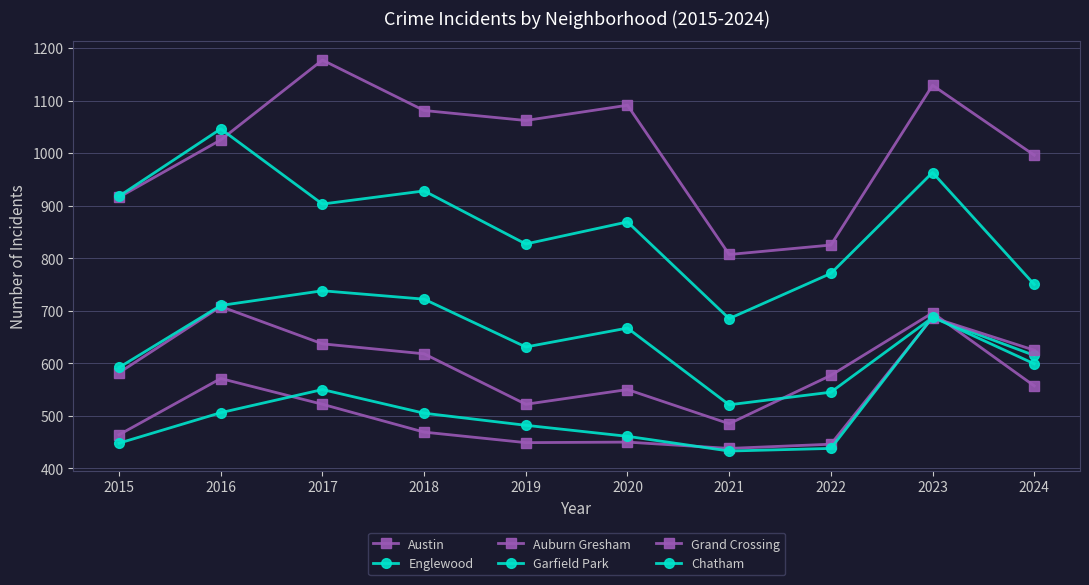

Where is the first local minimum for Auburn Gresham?

2019